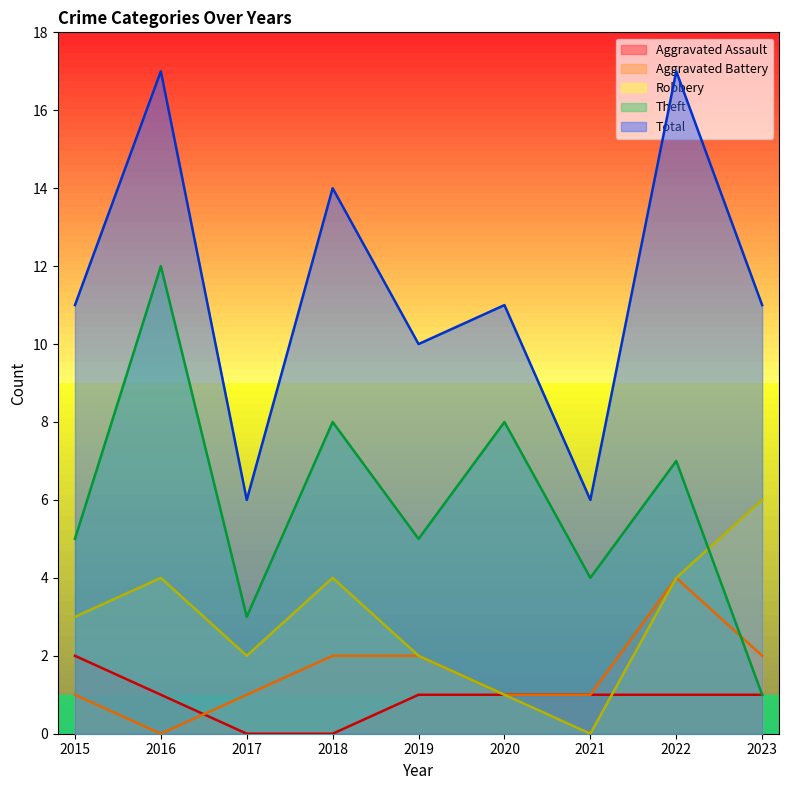

At how many categories does at least one series exceed 5?

9